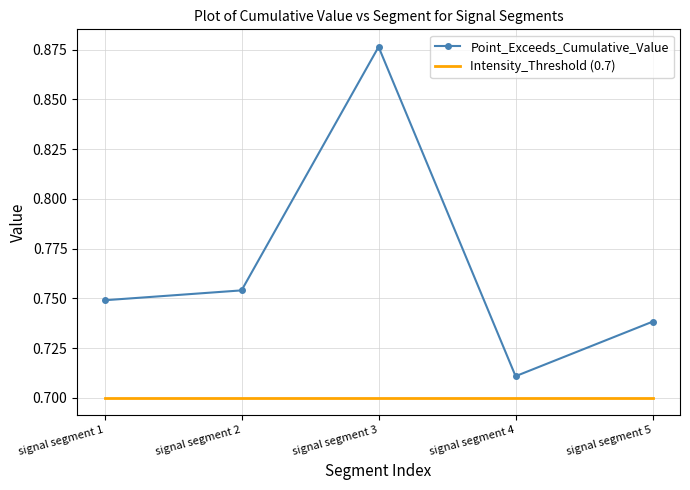

Where is Point_Exceeds_Cumulative_Value nearest to the value 0?

signal segment 4